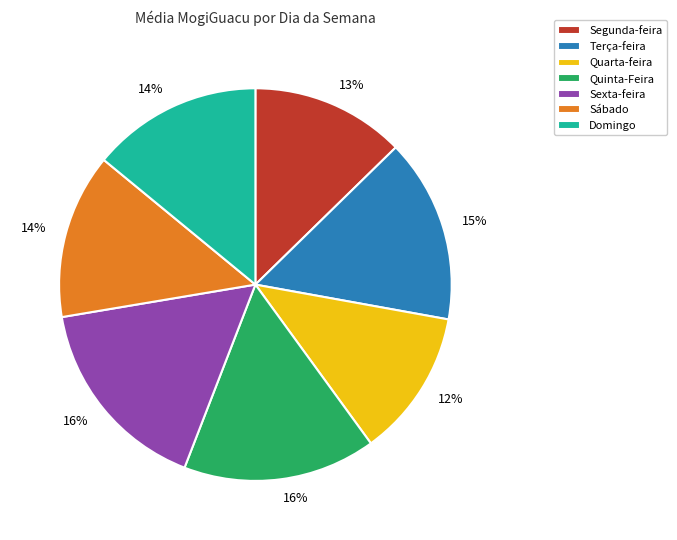

What is the smallest slice in the pie chart?

Quarta-feira